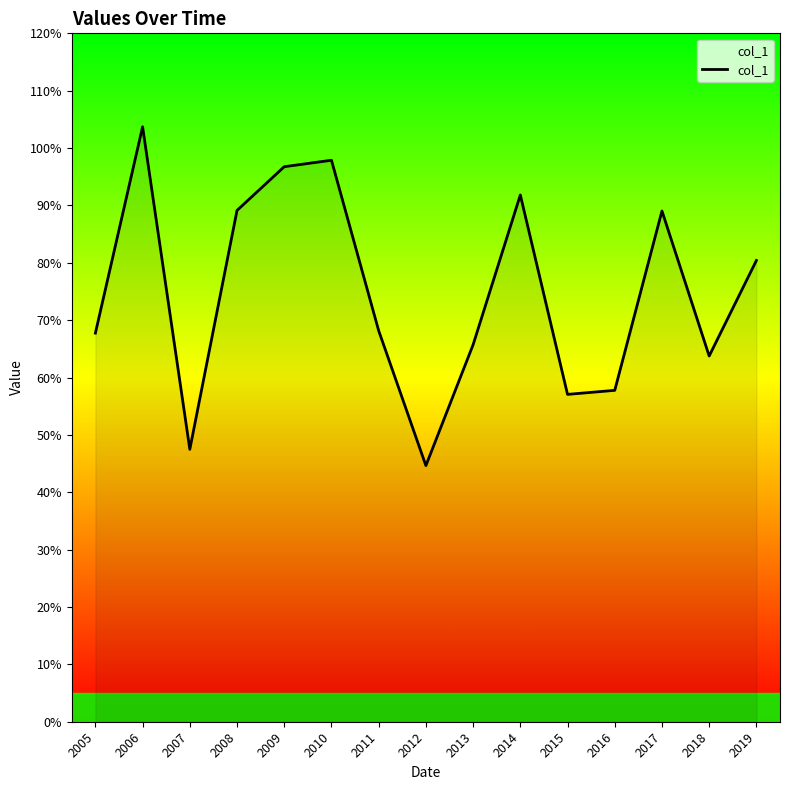

Does the chart have visible grid lines?

No